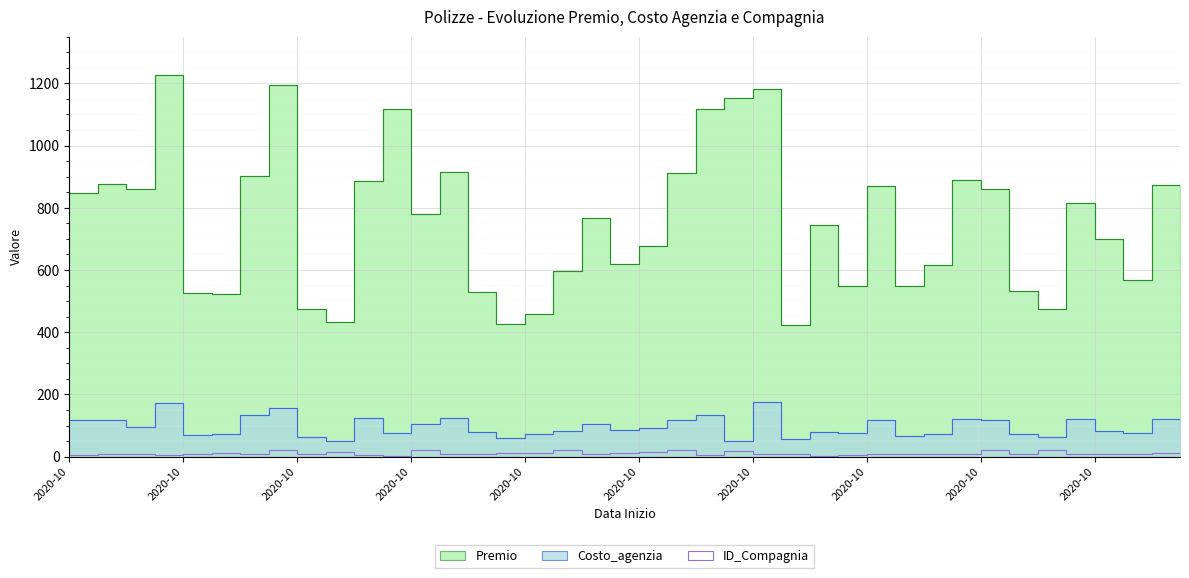

Is it true that Costo_agenzia equals 17.2 at 2020-10-09?

False